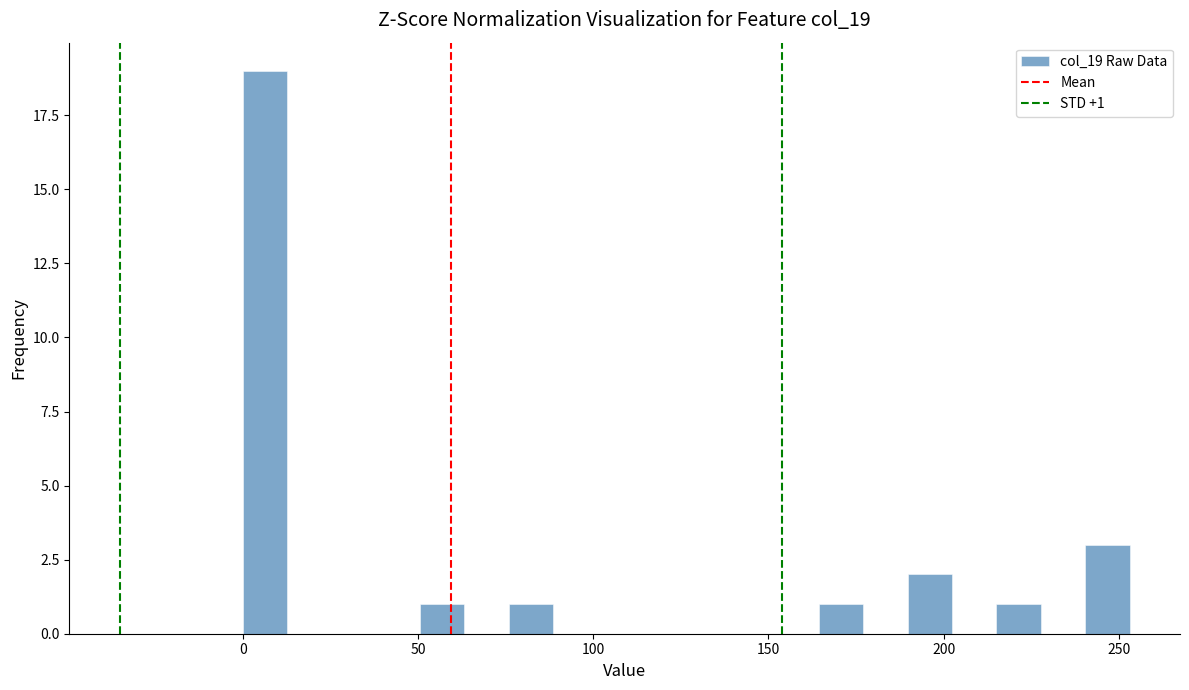

Around what value on the x-axis is the tallest bar? Give the approximate position of its centre, as read against the axis.

5